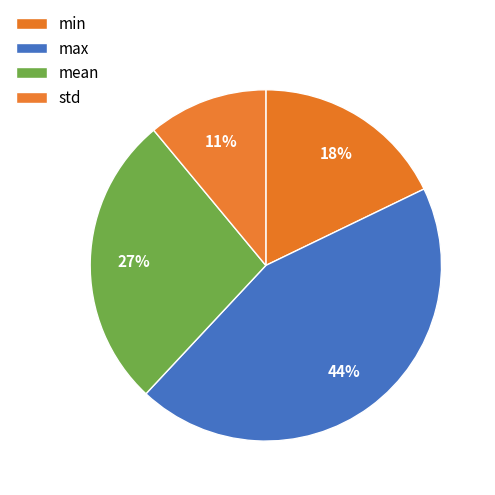

Do mean and max together represent more than half of the pie?

Yes